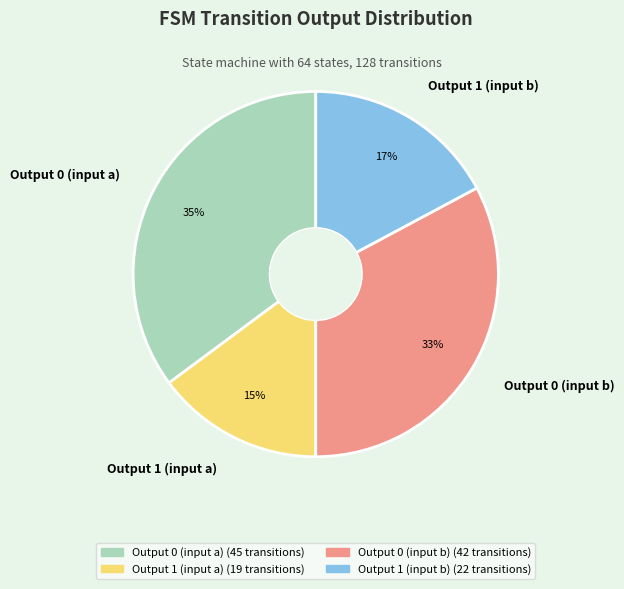

Between Output 1 (input a) and Output 0 (input a), which is larger?

Output 0 (input a)